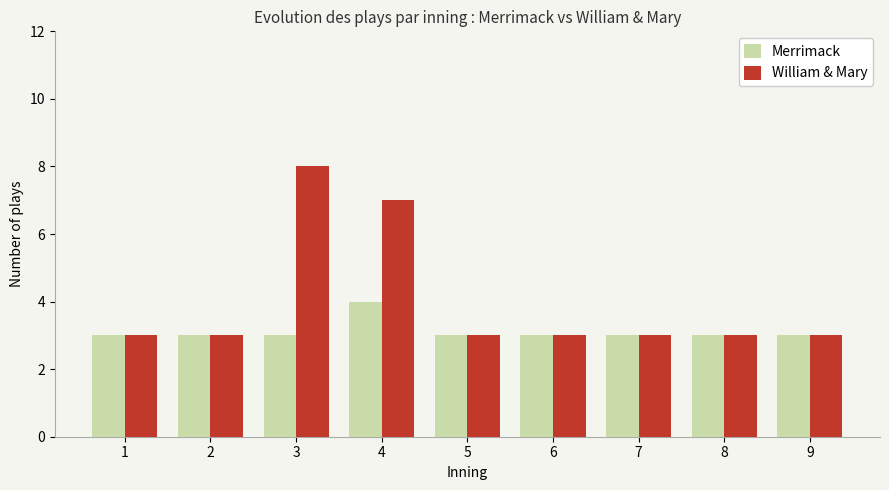

What is the spread (max minus min) of values at 4?

3